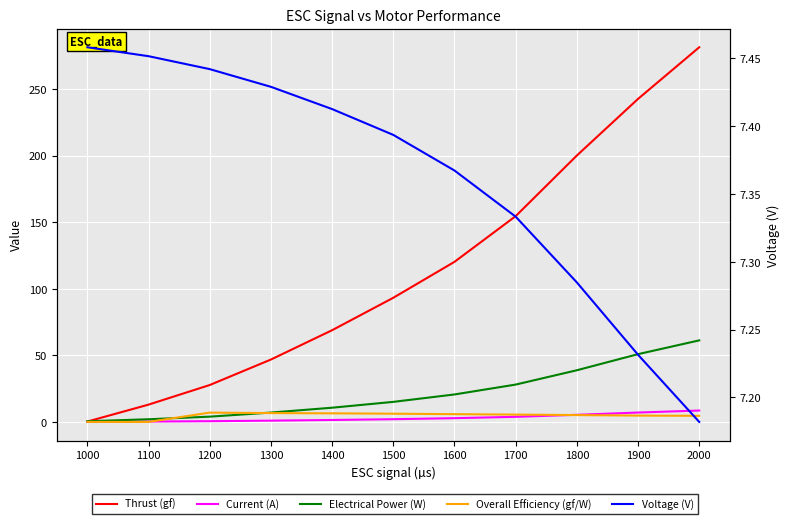

What are all the series names shown in the legend?

Thrust (gf), Current (A), Electrical Power (W), Overall Efficiency (gf/W), Voltage (V)